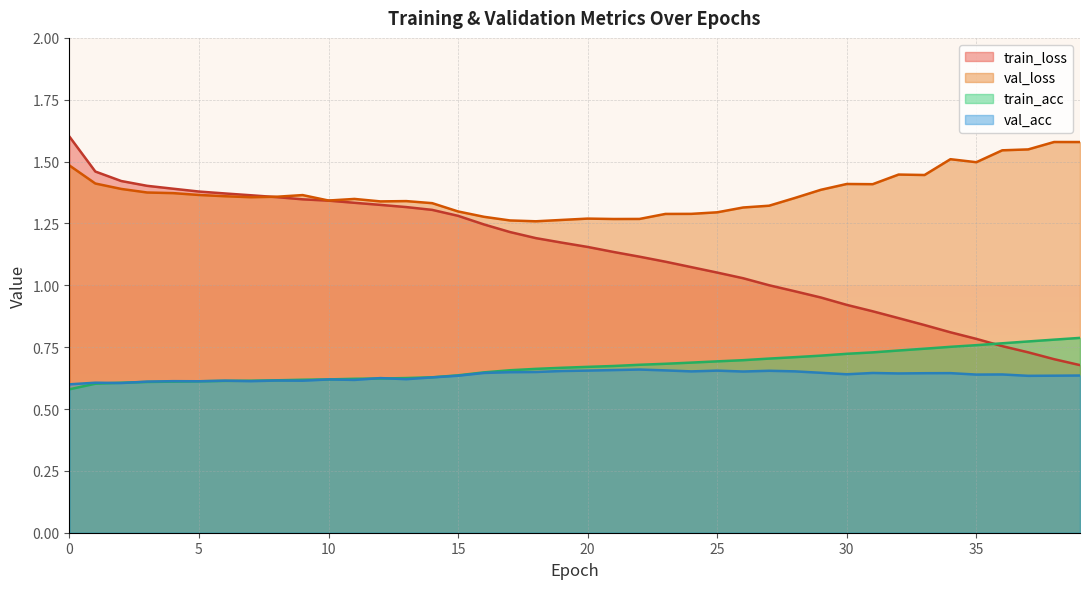

What are all the series names shown in the legend?

train_loss, val_loss, train_acc, val_acc